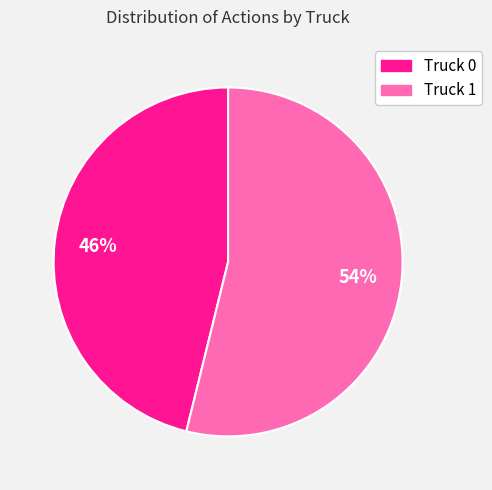

Is Truck 0 the majority of the pie?

No